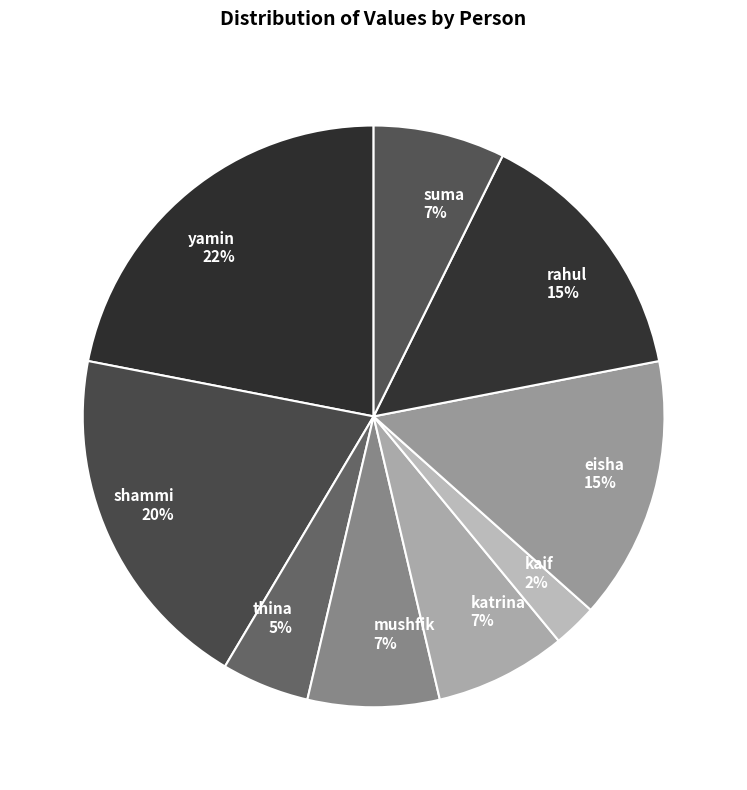

Does thina account for over 50% of the chart?

No